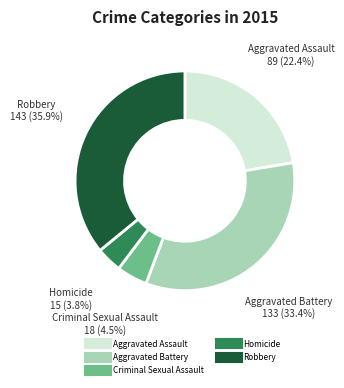

To the nearest percent, what percentage of the pie is Homicide?

4%